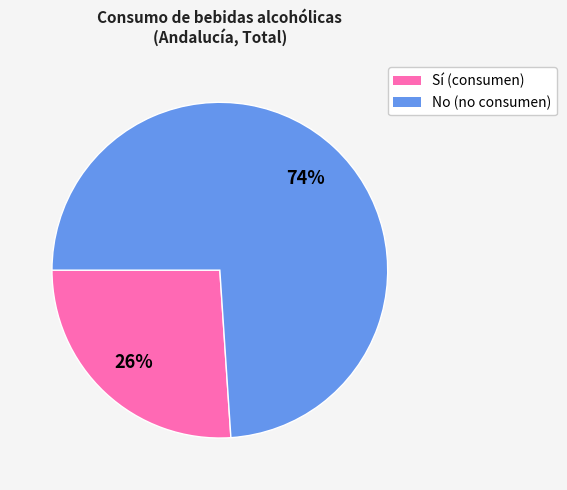

To the nearest percent, what is the combined percentage of No and Sí?

100%